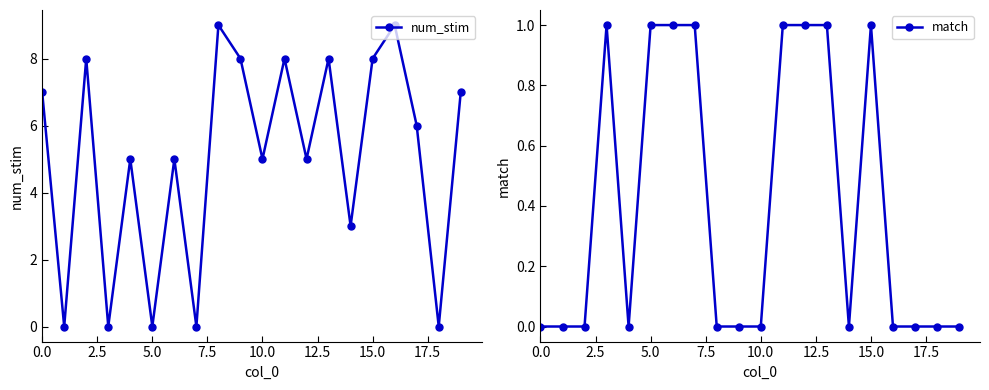

After their last crossing, which series has the higher values: num_stim or match?

num_stim